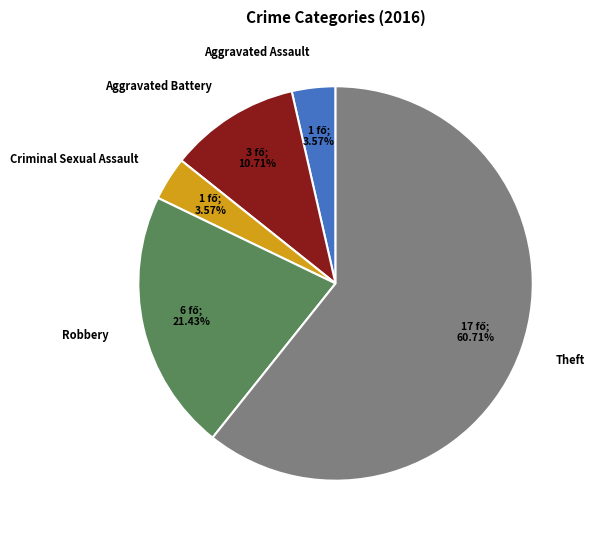

How much of the chart is everything except Theft?

39.3%